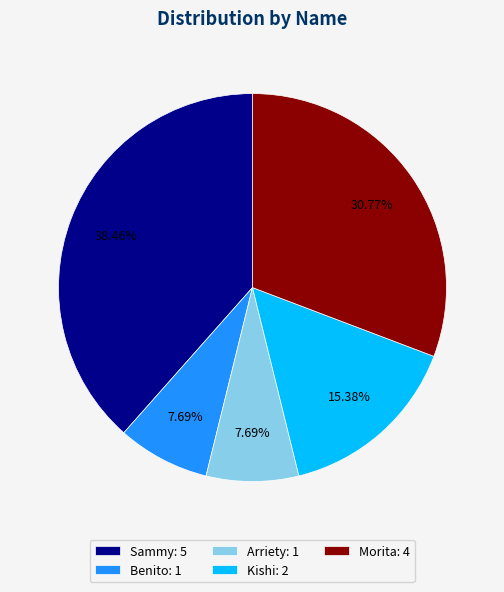

Is there any slice that represents more than half of the pie?

No